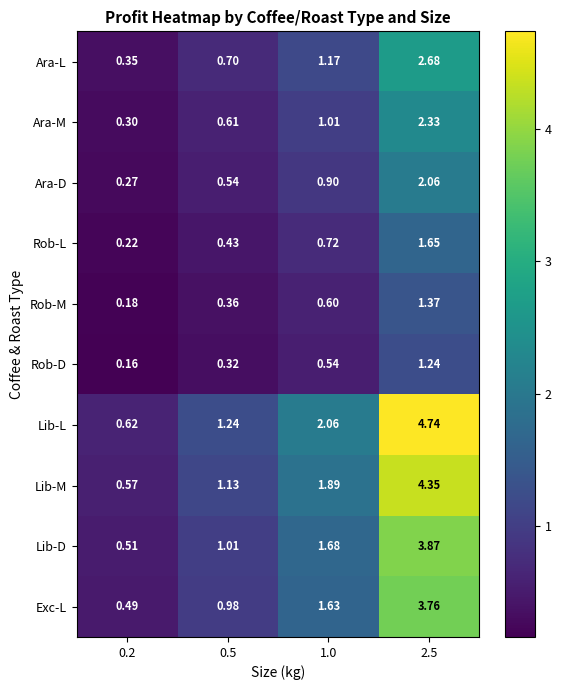

Which series has the widest spread of values?

Lib-L